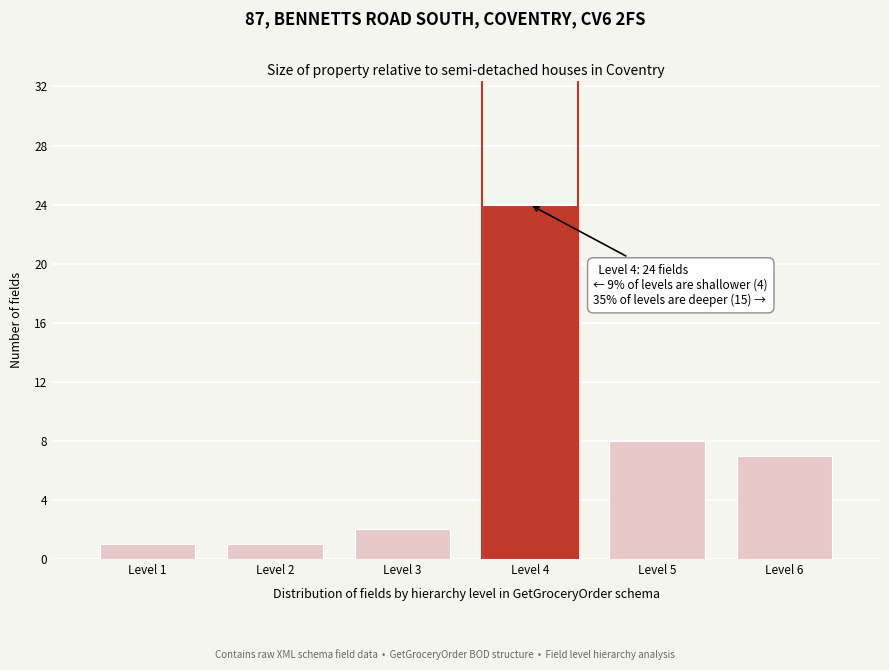

Reading left to right, transcribe all the data shown in this chart.

1	1	2	24	8	7